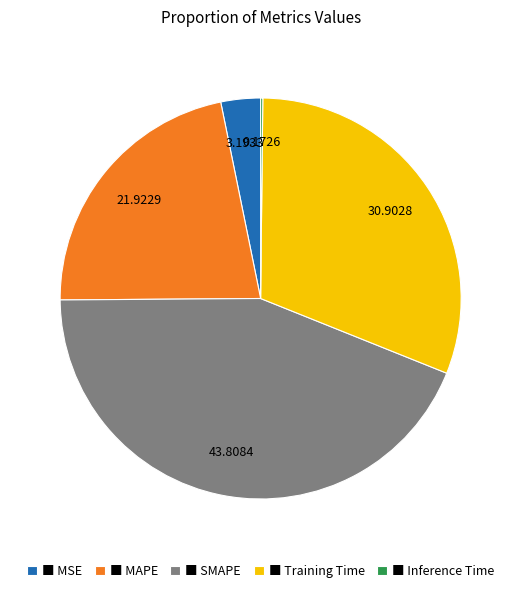

Does any single category account for the majority?

No